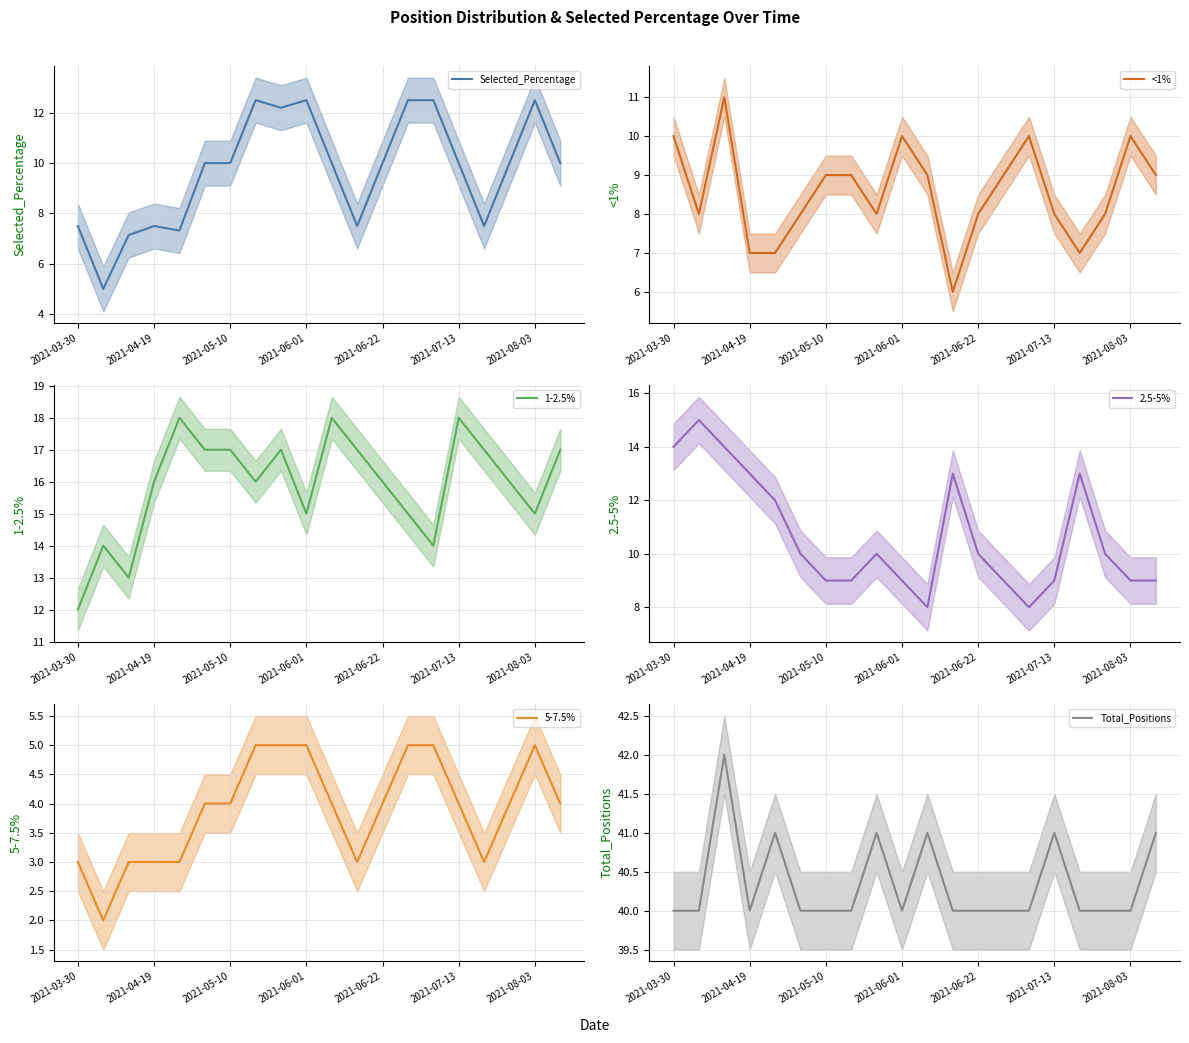

What is the difference between the maximum and minimum values in the <1% series?

5.0